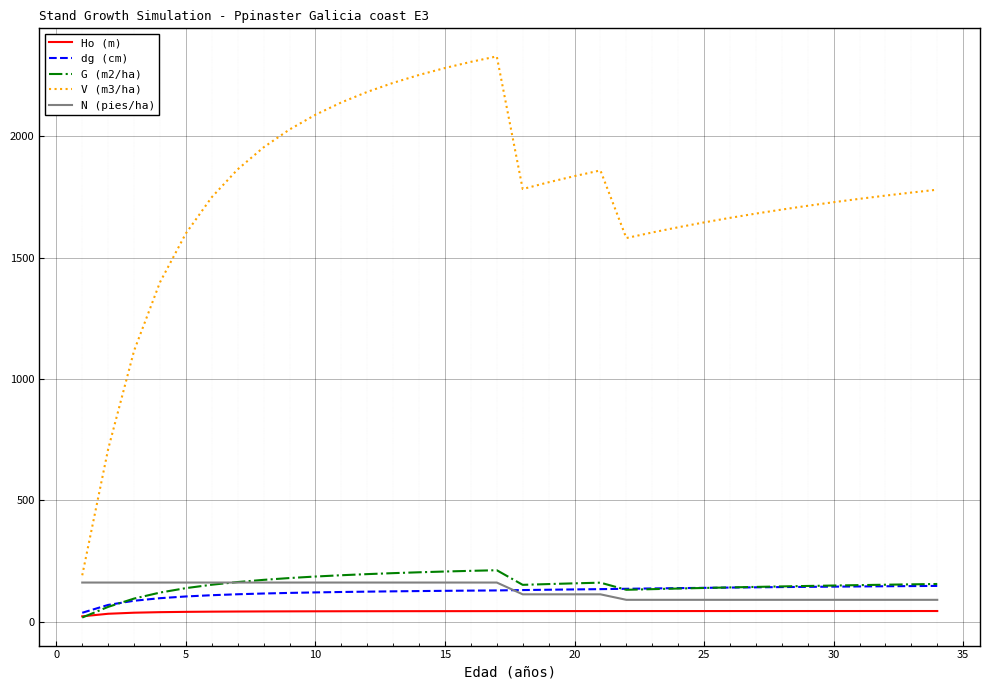

What is the greatest value displayed?

2330.1